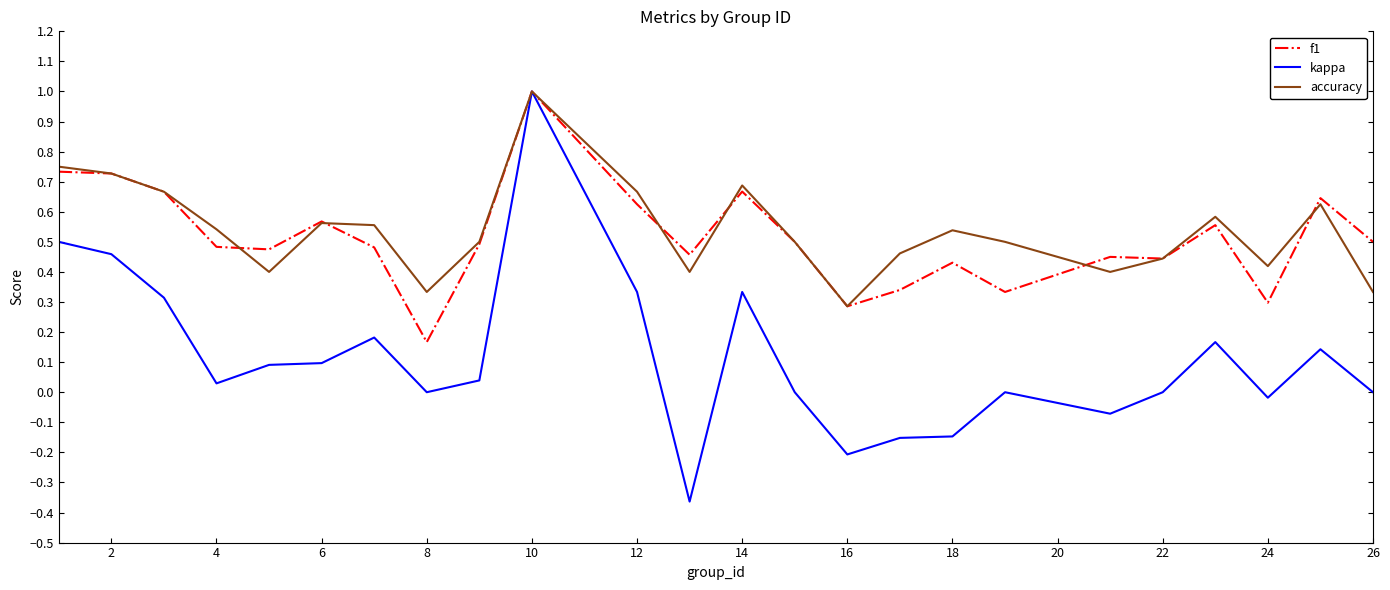

What is the maximum value for kappa?

1.0